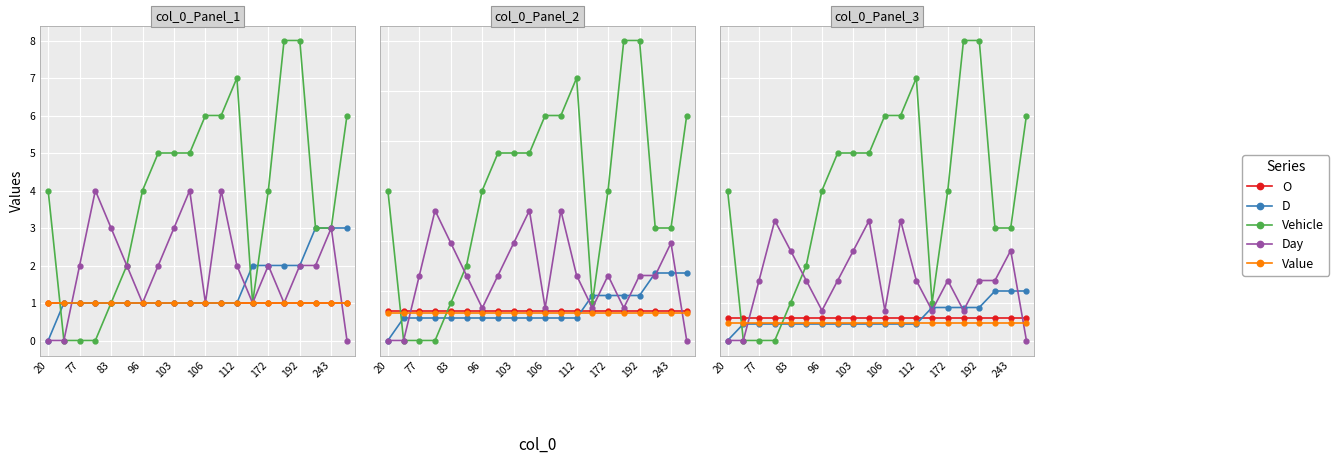

After their last crossing, which series has the higher values: Value or Day?

Value